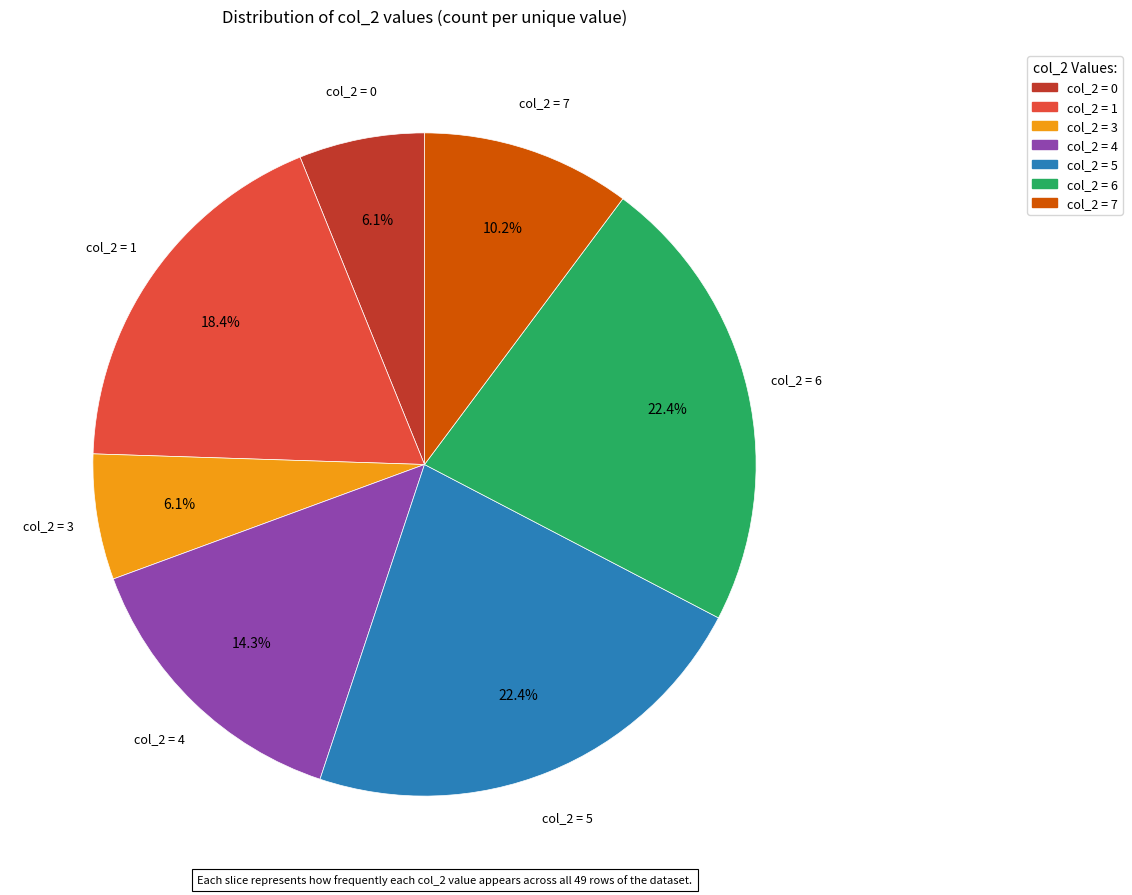

Is there any slice that represents more than half of the pie?

No